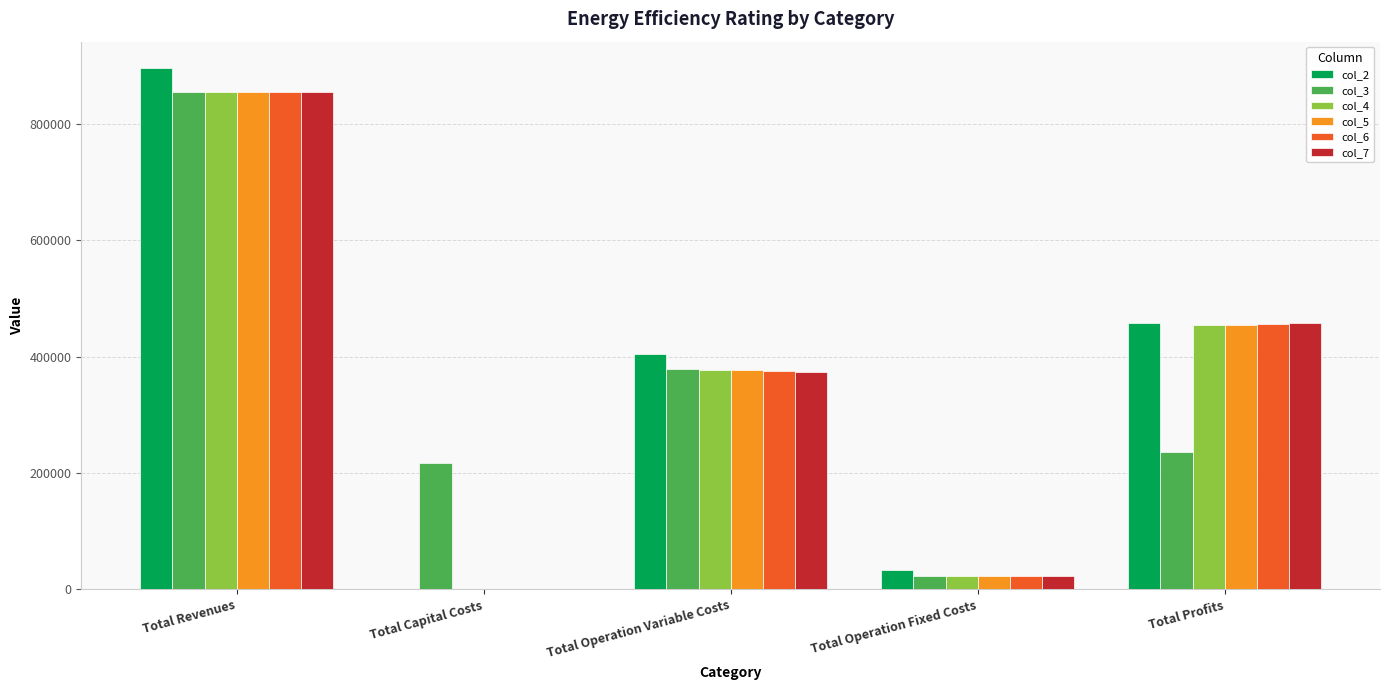

Which series has the largest range (max minus min)?

col_2